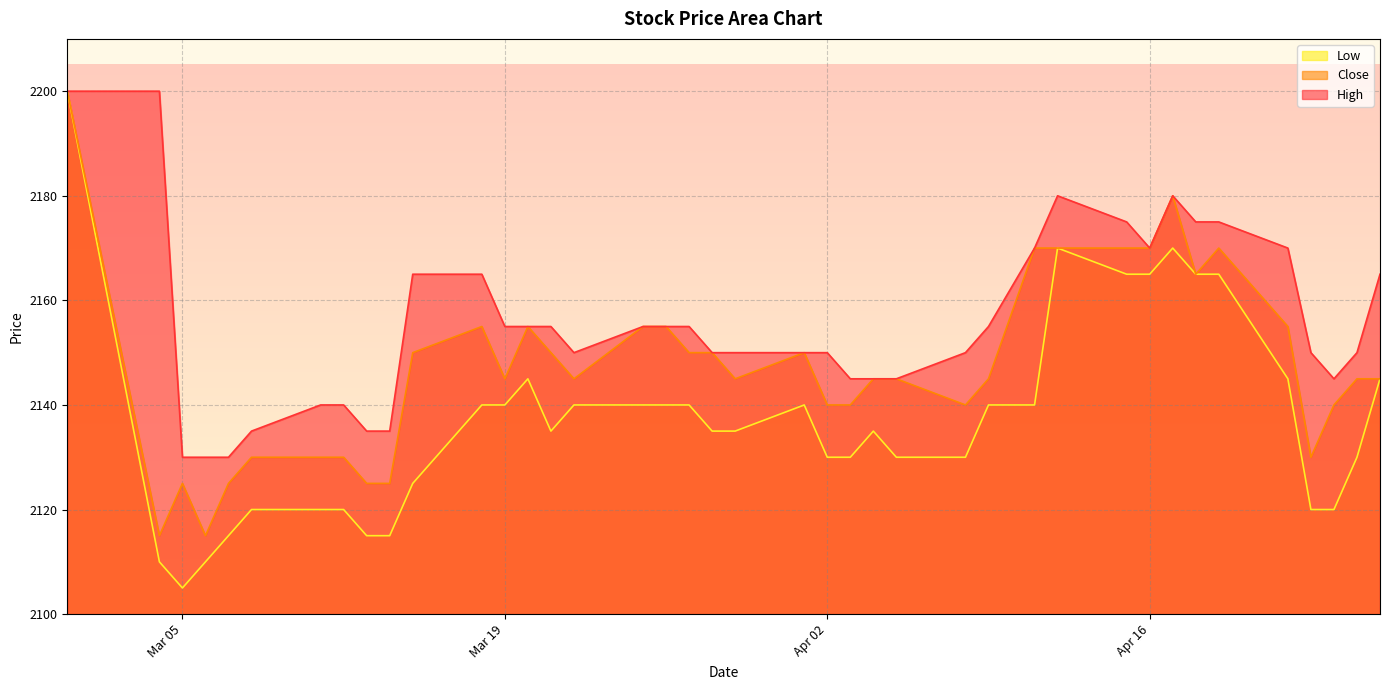

What value does the High series have at 2024-04-01, to the nearest 10?

2150